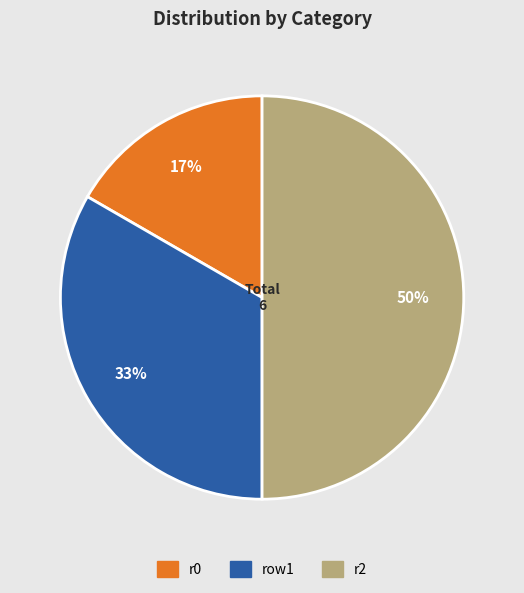

To the nearest percent, what is the average slice percentage?

33%